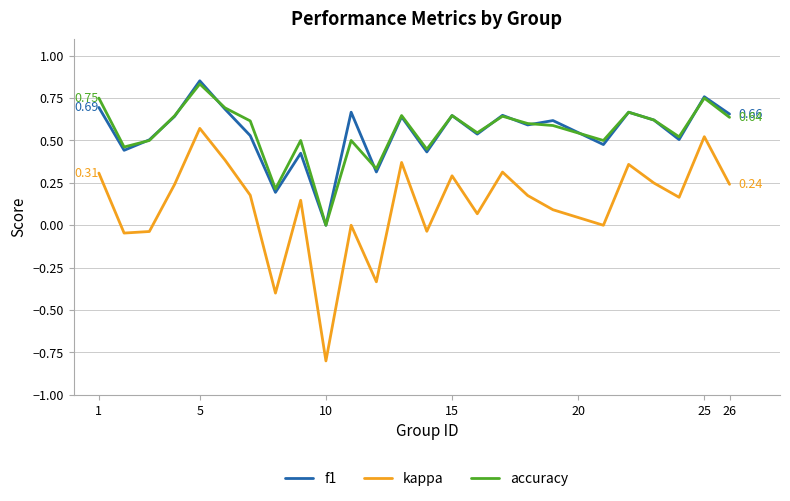

How many positive values does the f1 series have?

24